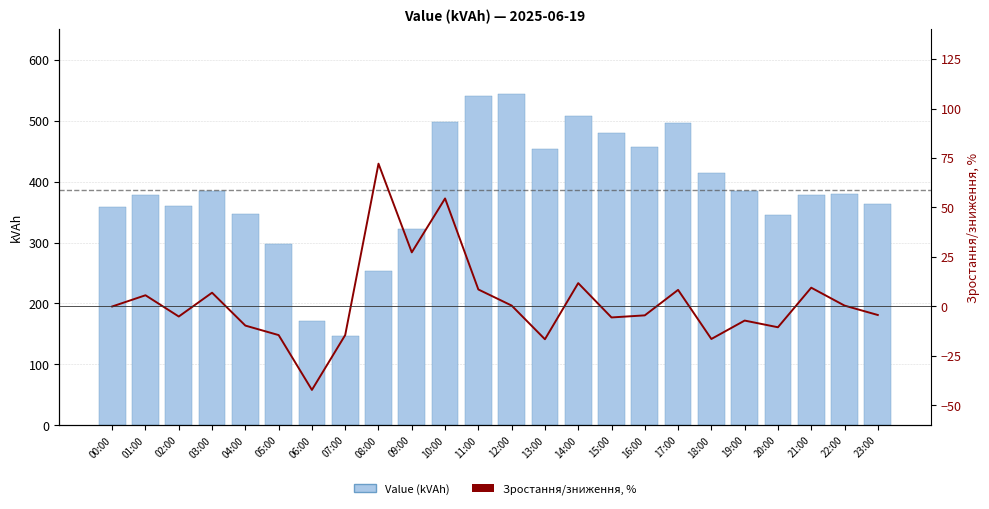

What is the label of the 15th bar from the right?

09:00